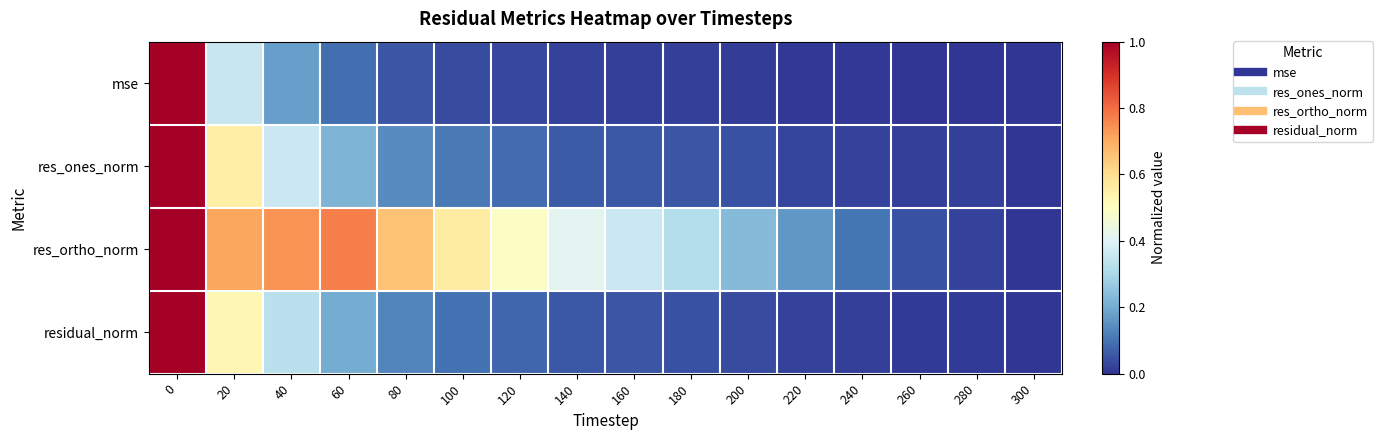

What is the greatest value displayed?

1.0